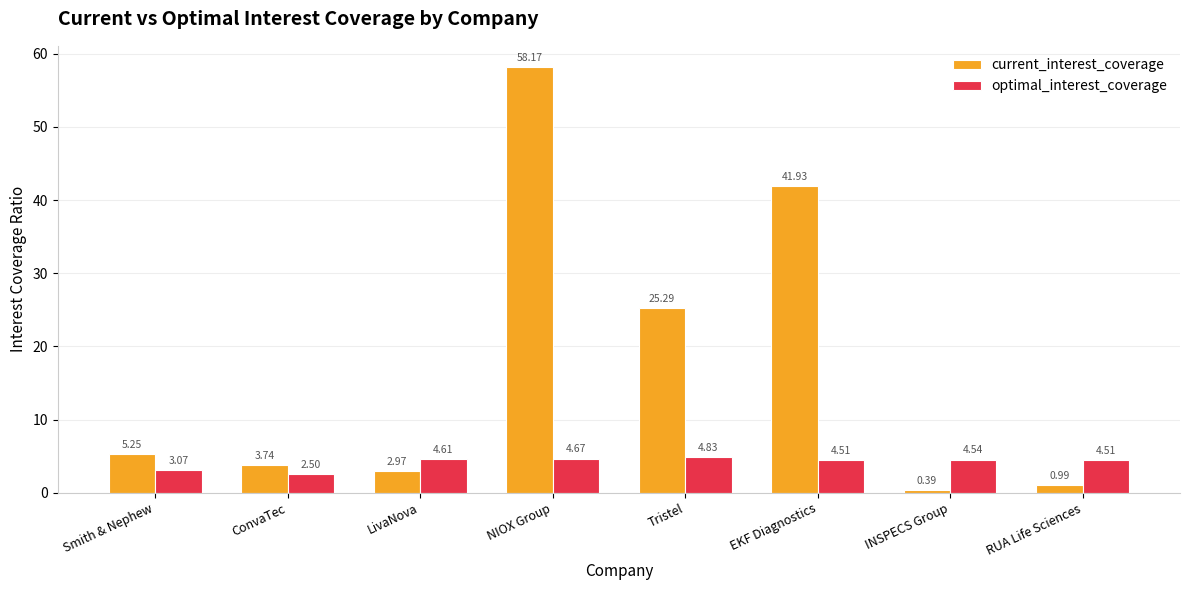

Which series has the widest spread of values?

current_interest_coverage